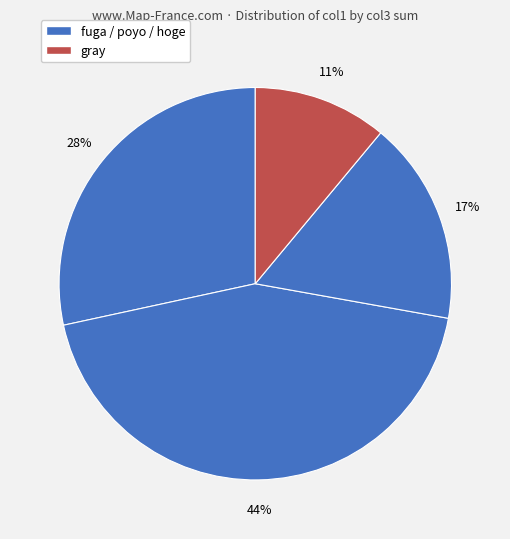

How many segments does this pie chart have?

4